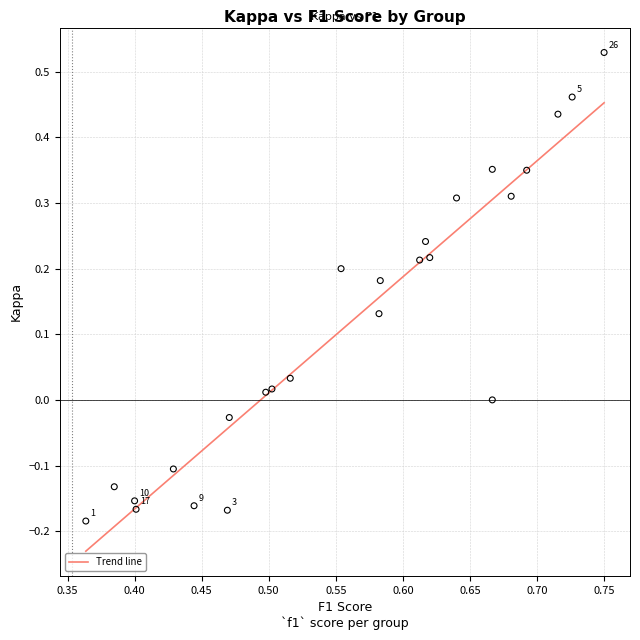

What is the range of Y values (max minus min)?

0.7